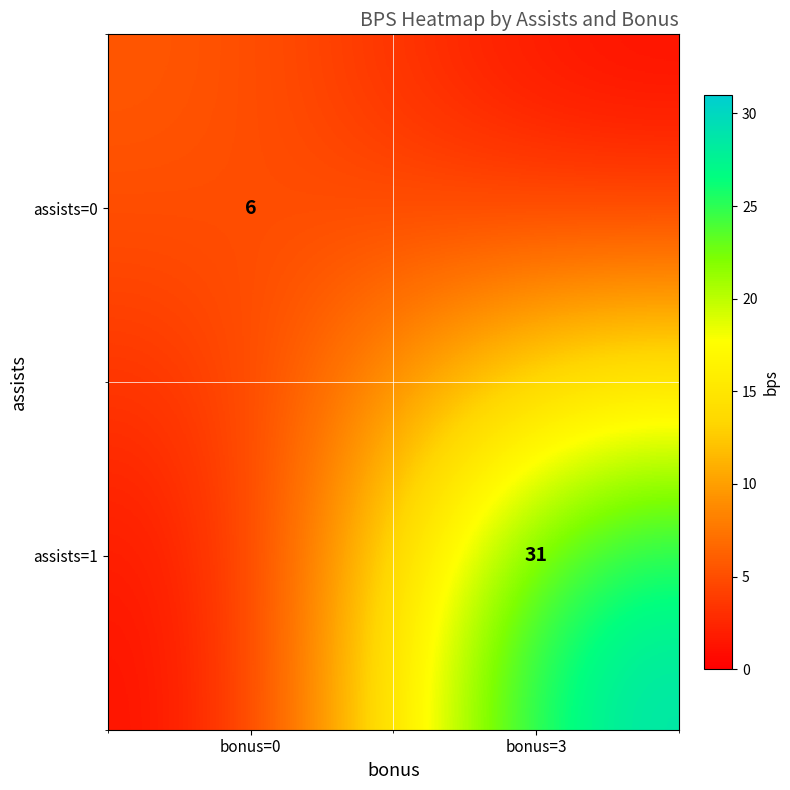

The assists=1 series shows 31 at bonus=3. True or false?

True